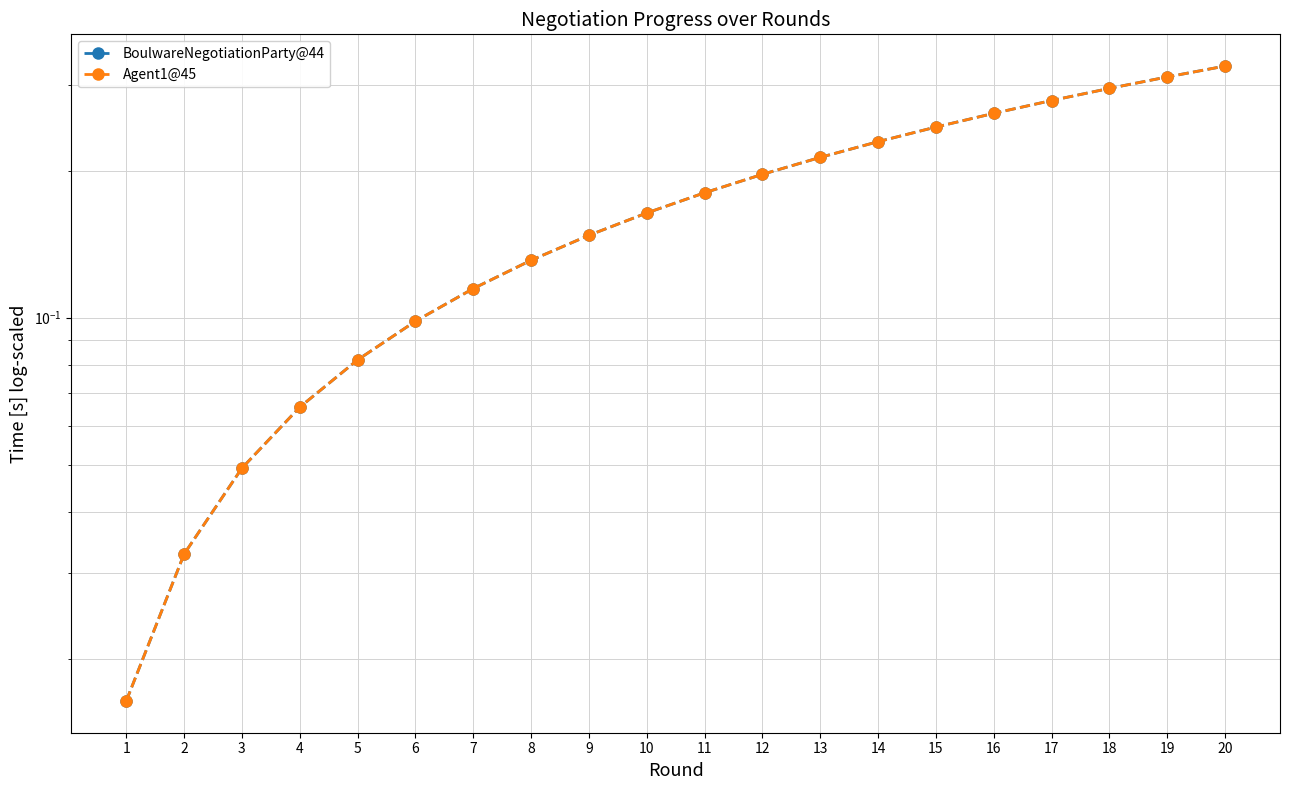

At which label is Agent1@45 closest to 0?

1